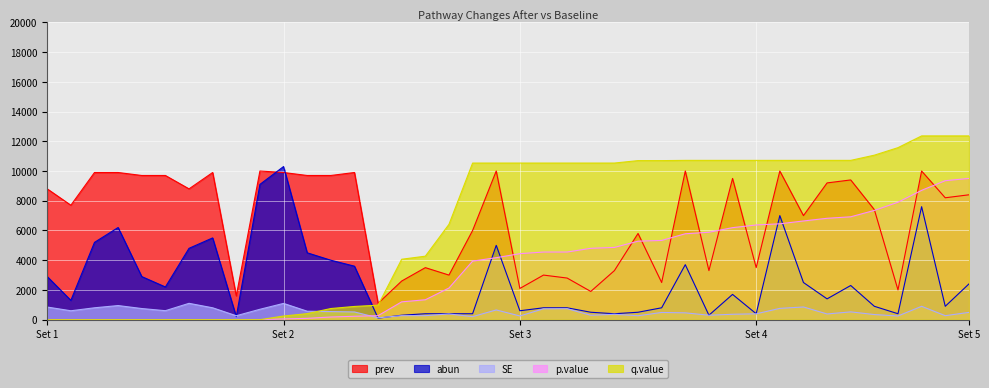

Does the chart display data point markers on the line(s)?

No